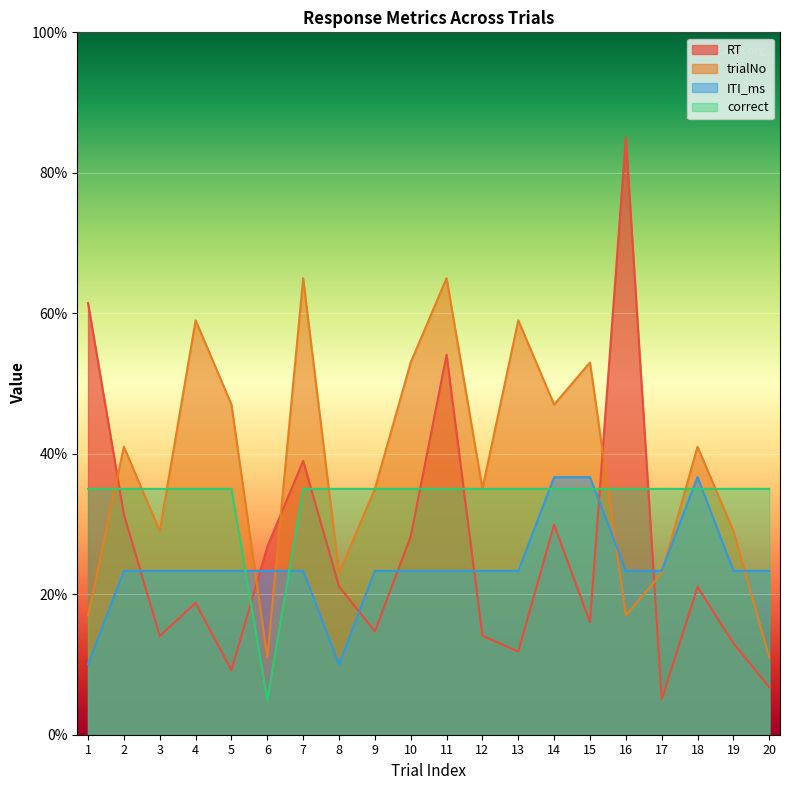

What are all the series names shown in the legend?

RT, trialNo, ITI_ms, correct